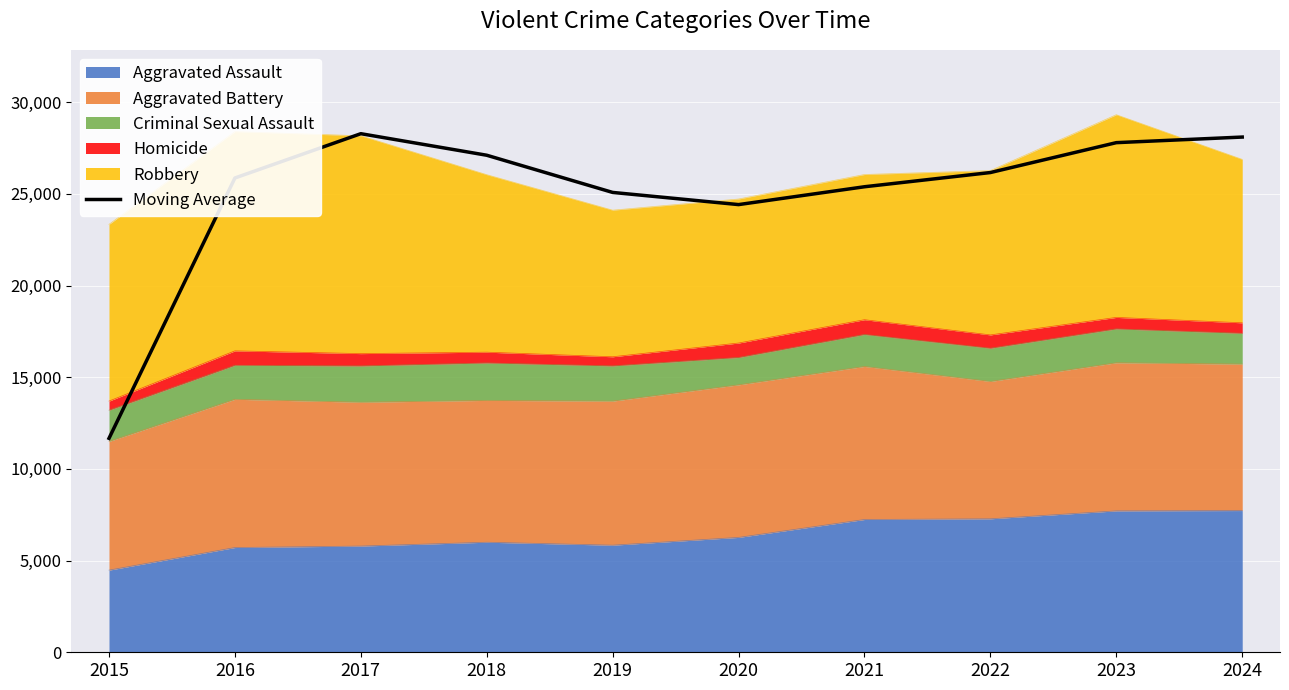

Where does the data first go above 26166?

2017